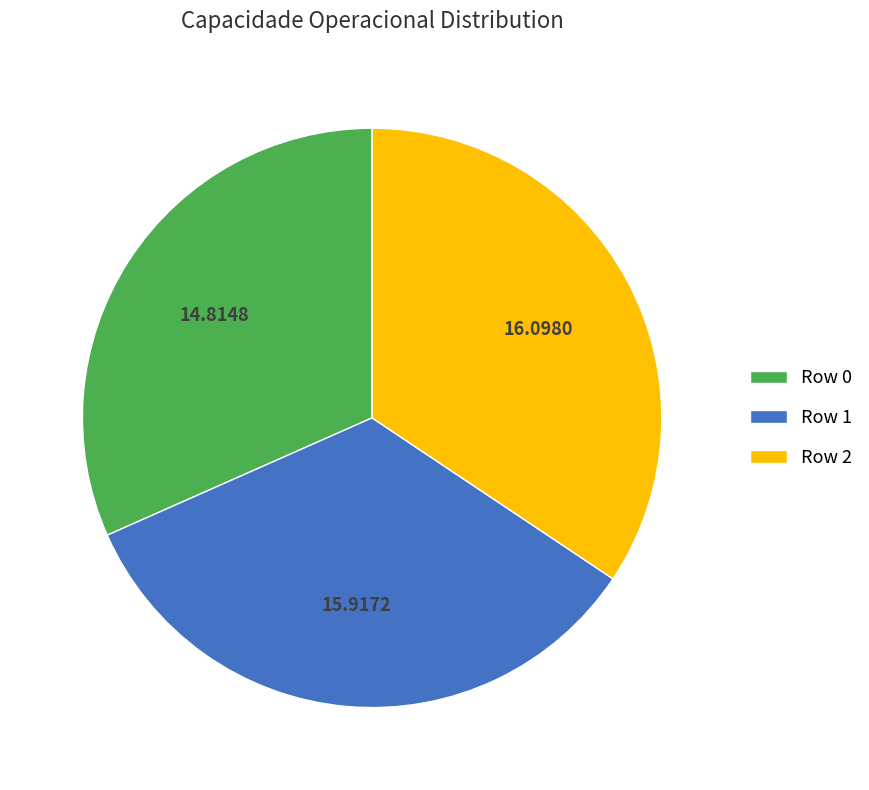

The Row 0 slice represents 32% of the pie. True or false?

True